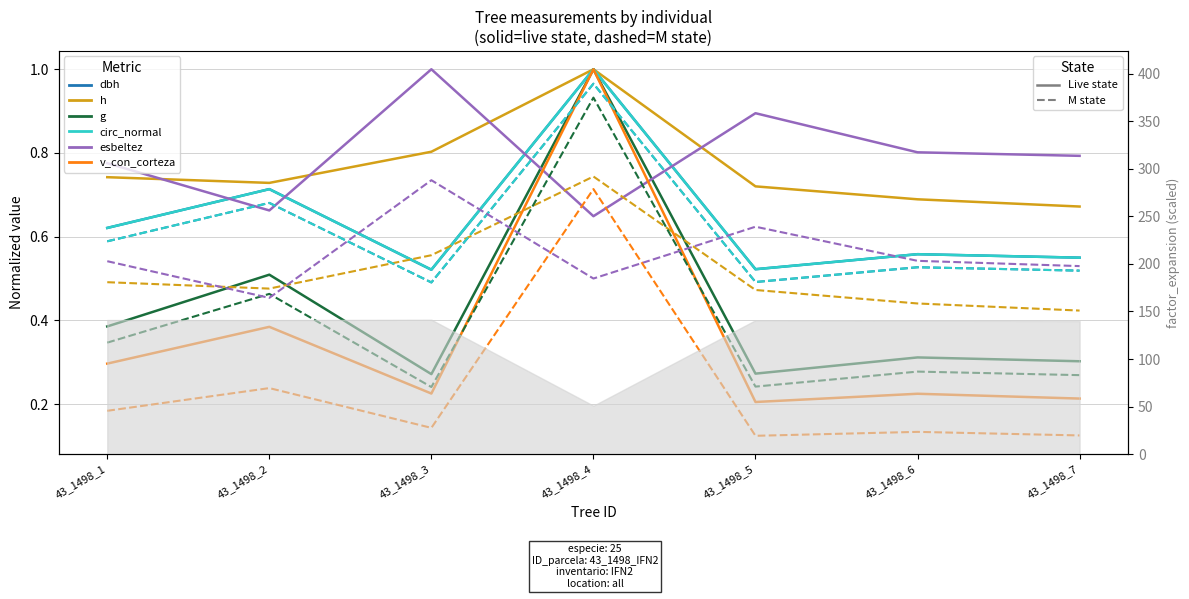

What is the value of the g point at the 7th from the left?

0.3